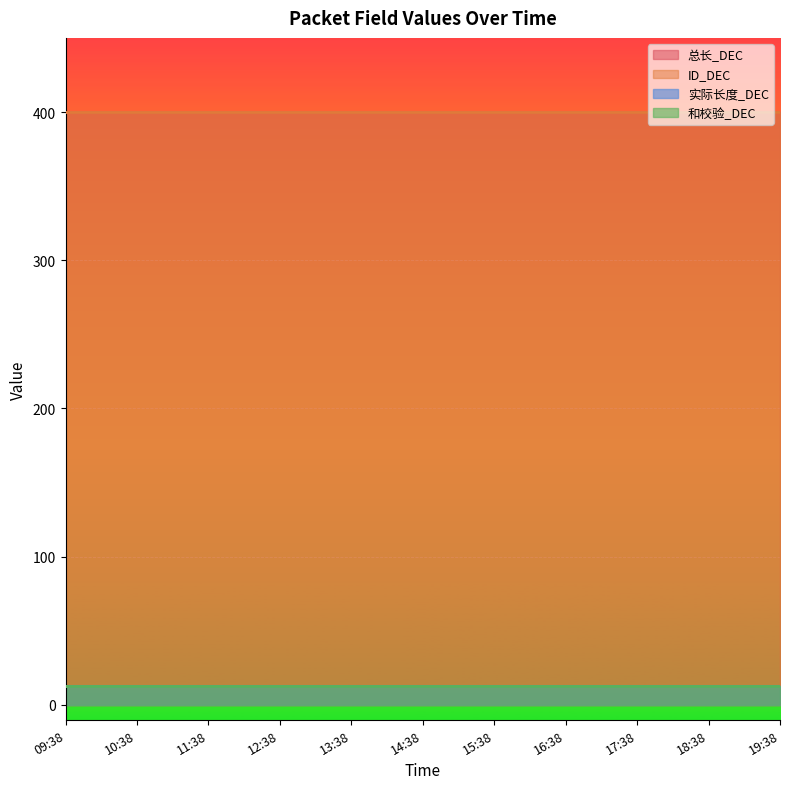

True or false: 和校验_DEC has a value of 21 at 13:38.

False